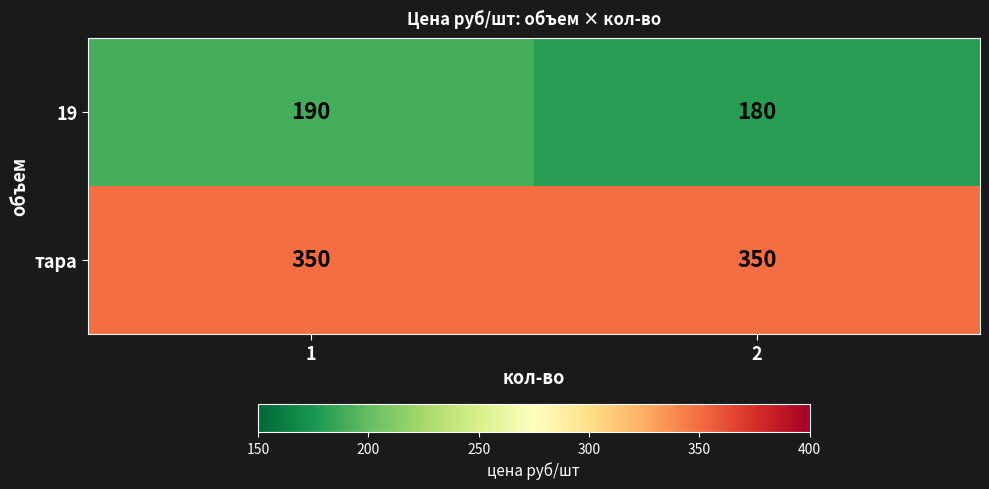

True or false: 19 has a value of 114 at 2.

False